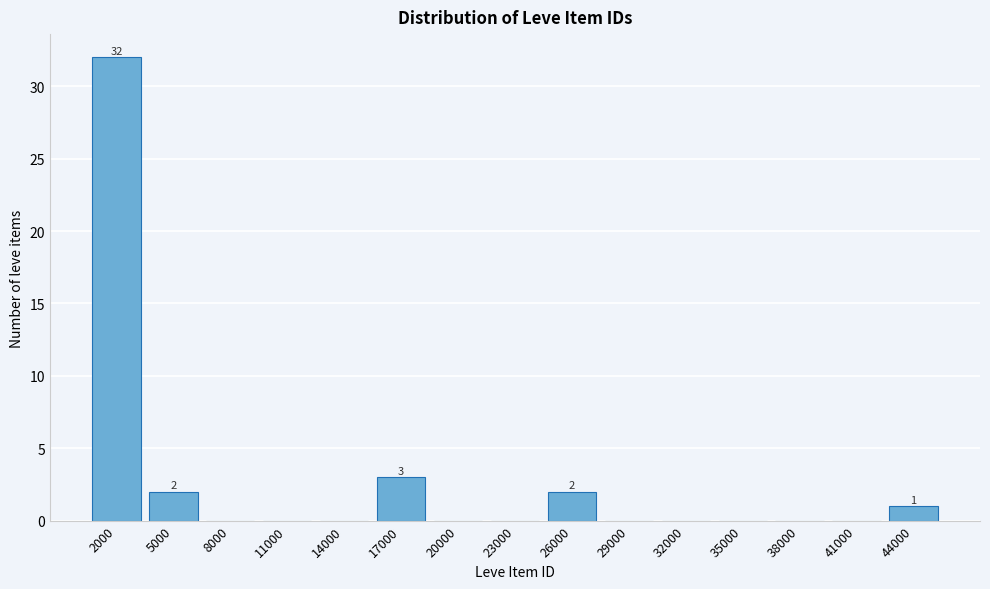

Reading left to right, list all the values displayed in this chart.

2000=32	5000=2	8000=0	11000=0	14000=0	17000=3	20000=0	23000=0	26000=2	29000=0	32000=0	35000=0	38000=0	41000=0	44000=1